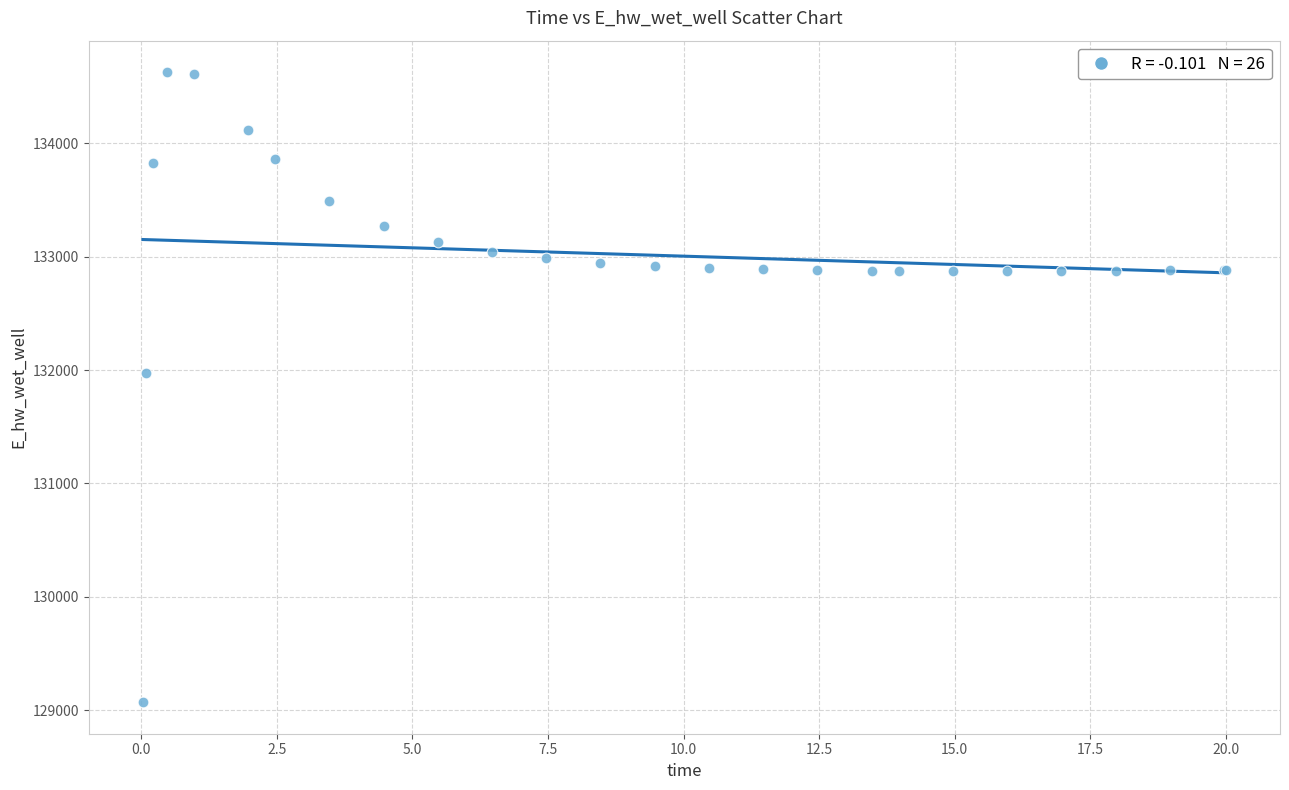

What Y value in the scatter plot is closest to 131849?

131970.0